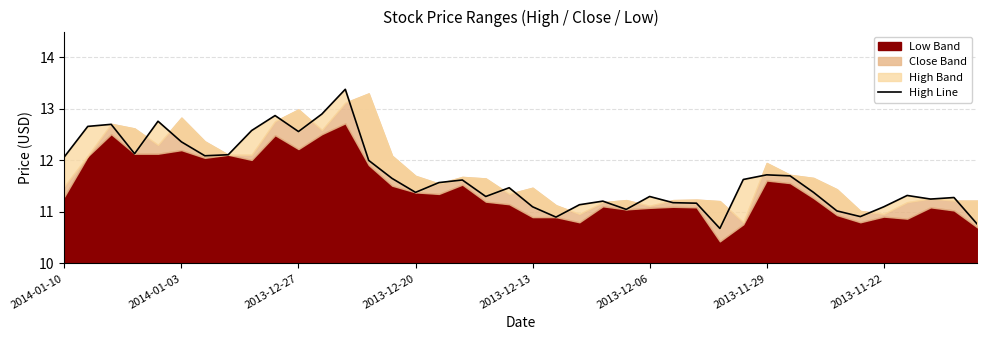

How many interior local peaks (higher than both neighbors) does the data have?

11